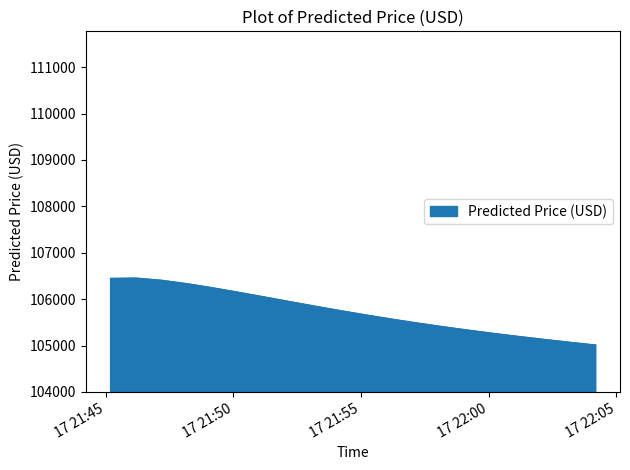

What is the maximum value shown in the chart?

106450.7